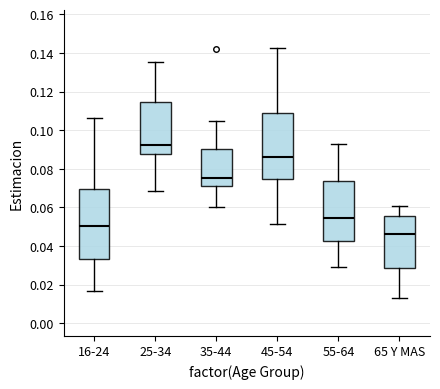

Where does the lower whisker of the box for 55-64 end on the y-axis? The values are not printed on the chart, so give them approximately, as read against the axis.

0.030